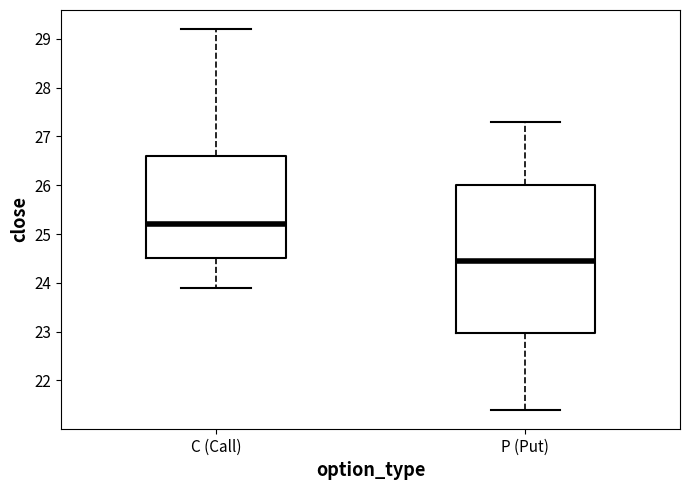

Reading left to right, read every box against the y-axis: the position of its median line, the range the box covers, and the ends of its whiskers. The values are not printed on the chart, so give them approximately, as read against the axis.

C (Call): median 25.2, box 24.5 to 26.6, whiskers 23.9 to 29.2
P (Put): median 24.5, box 23.0 to 26.0, whiskers 21.4 to 27.3